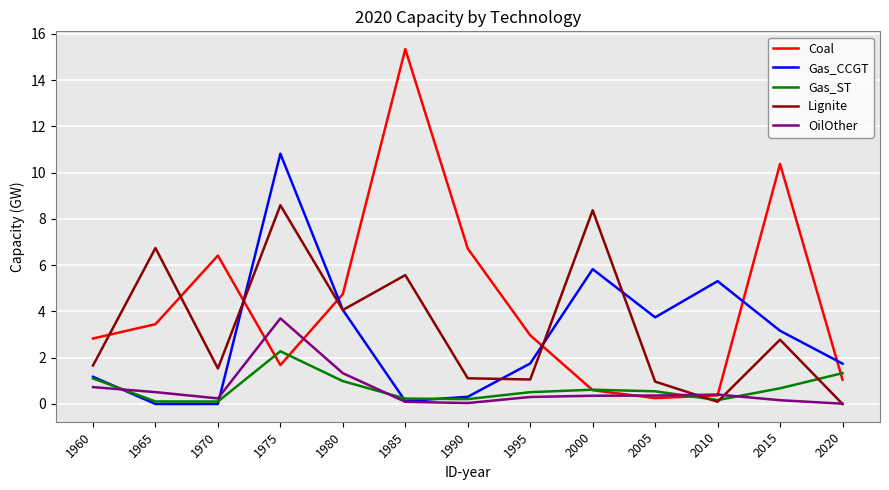

What is the average value of the OilOther series?

0.6